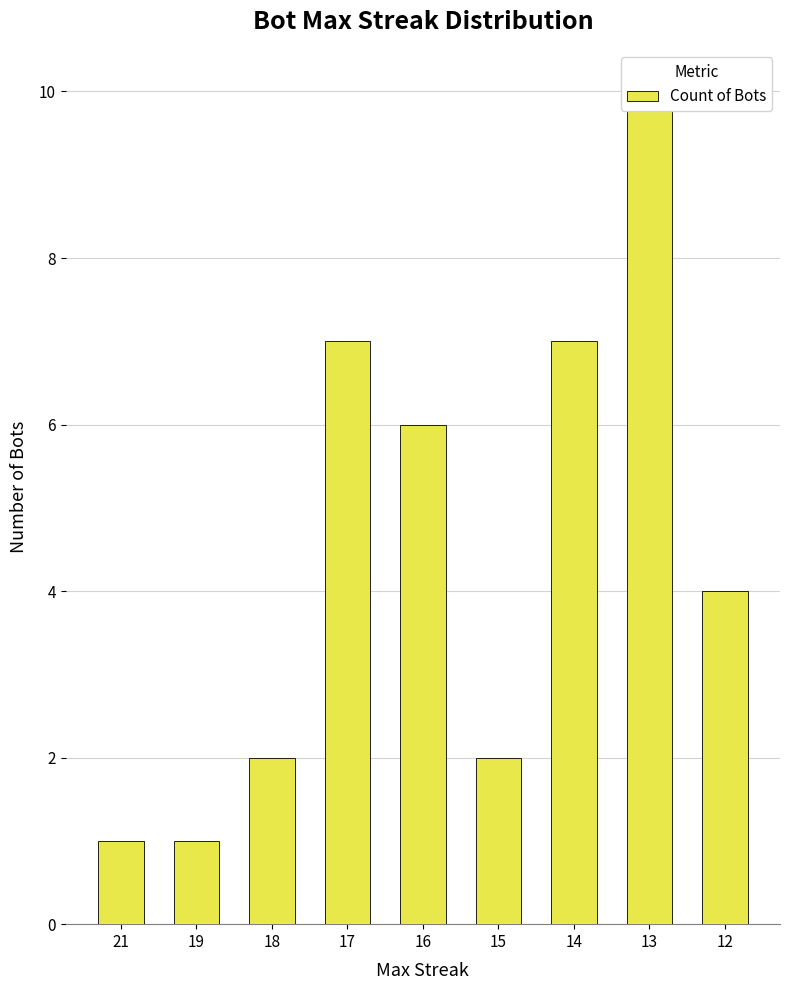

What is the sum of all values?

40